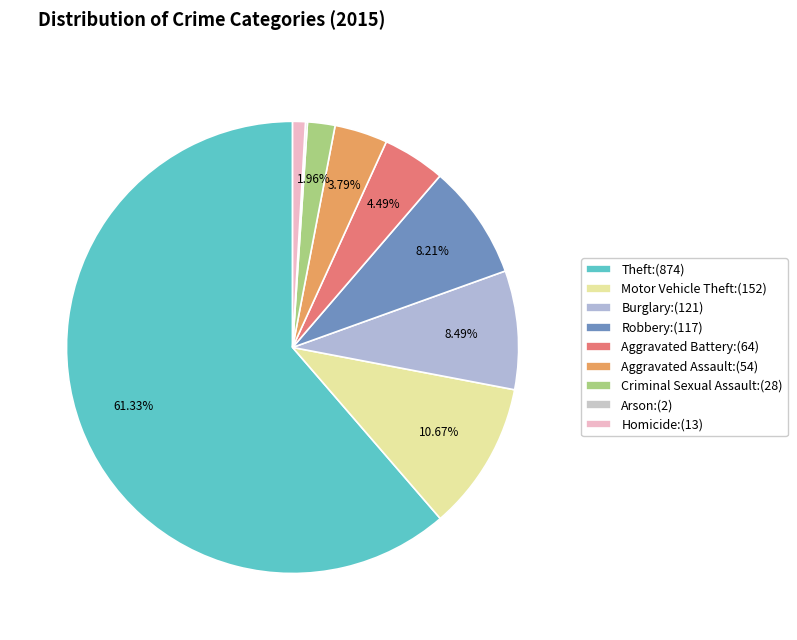

Is there any slice that represents more than half of the pie?

Yes